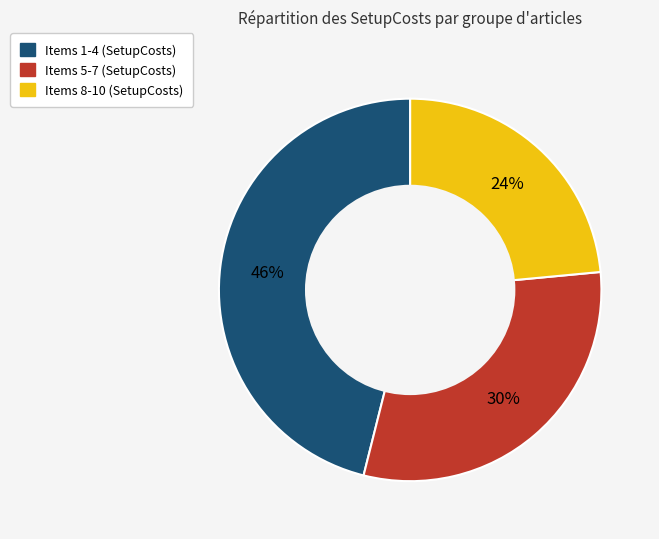

Approximately how many times larger is the value at Items 1-4 (SetupCosts) compared to Items 5-7 (SetupCosts)?

1.5